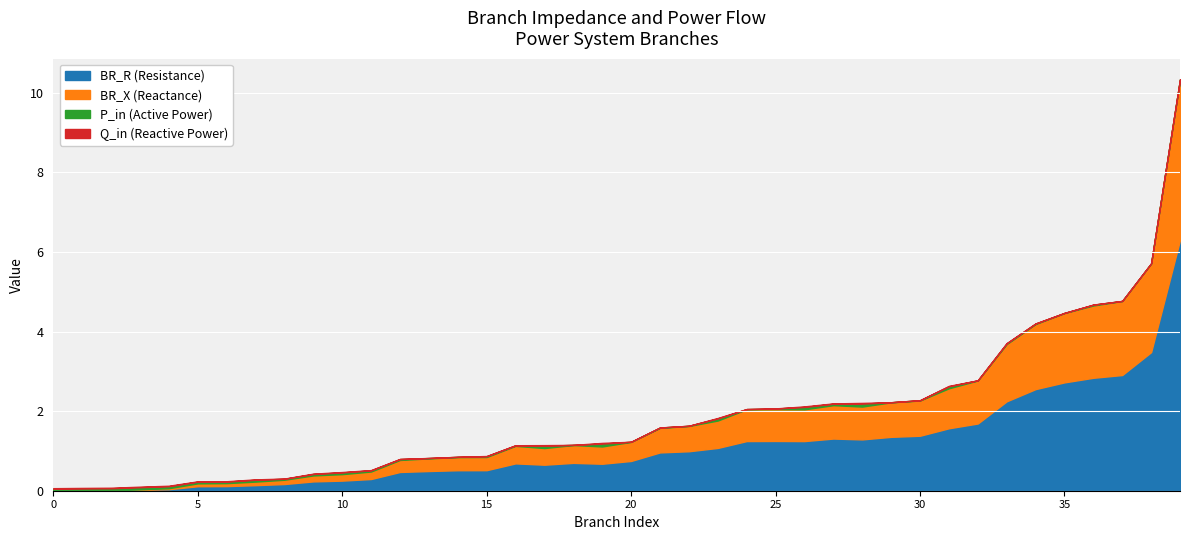

What is the maximum value for BR_R (Resistance)?

6.3